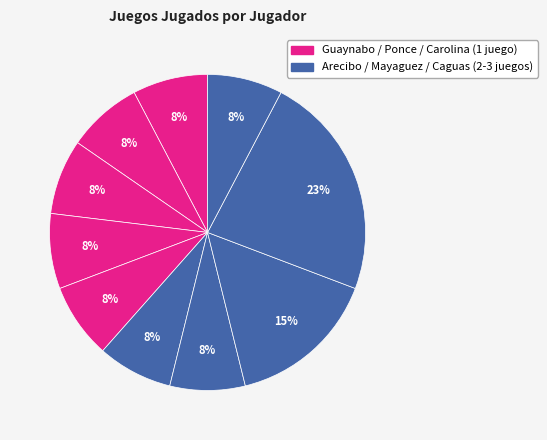

Count the number of slices in the pie.

10